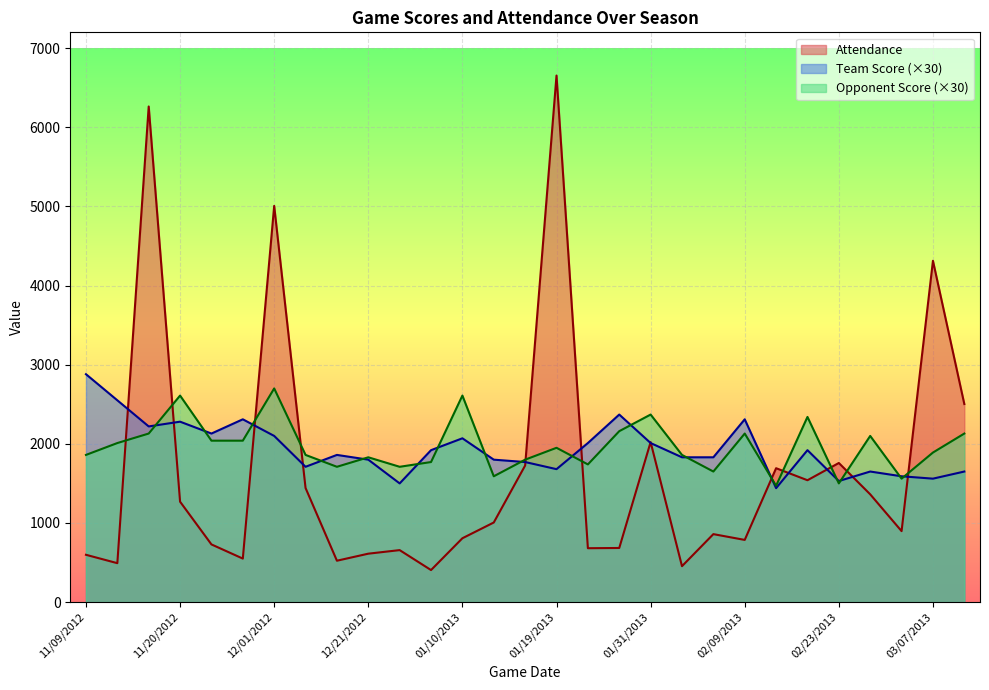

Between 11/16/2012 and 12/19/2012, which series saw the biggest shift?

Attendance